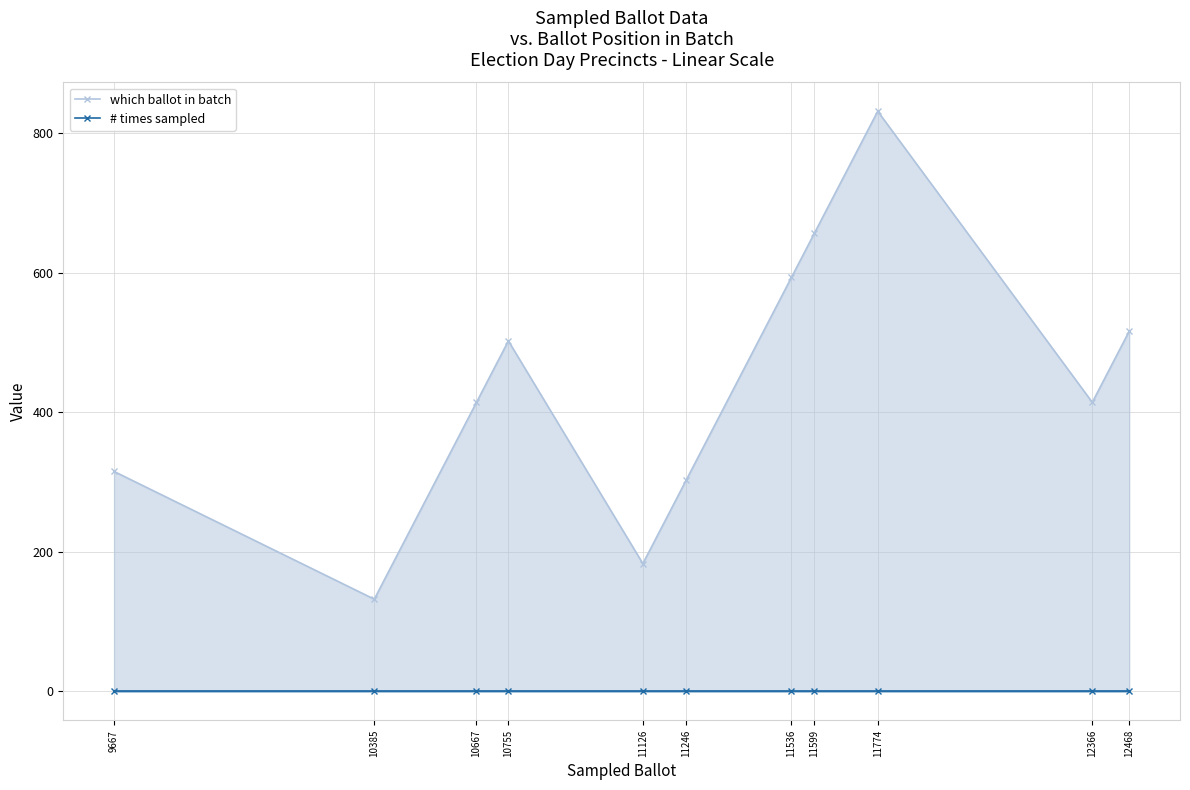

What is the maximum value shown in the chart?

831